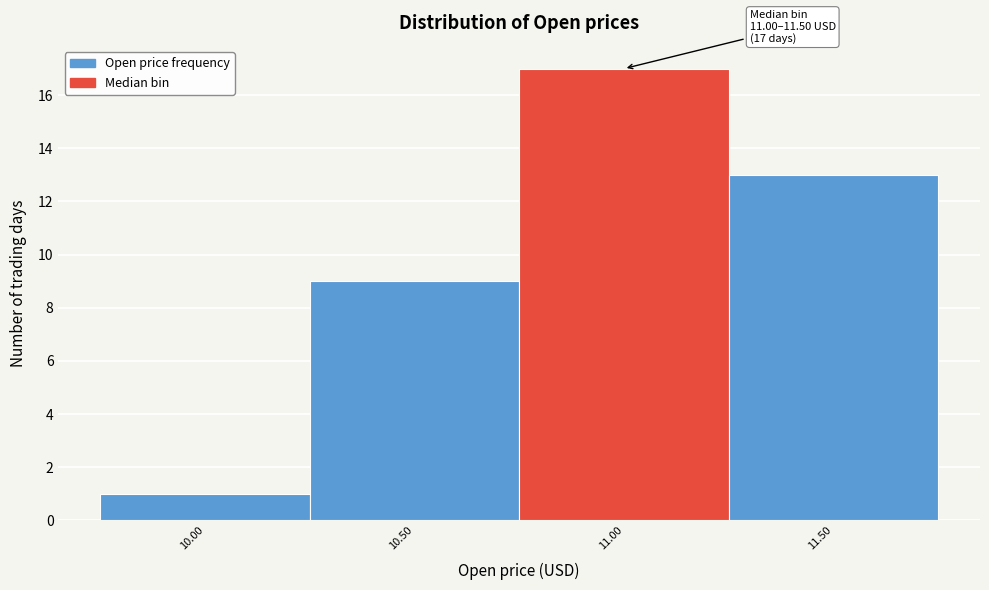

Reading left to right, extract all data points from this chart.

1	9	17	13